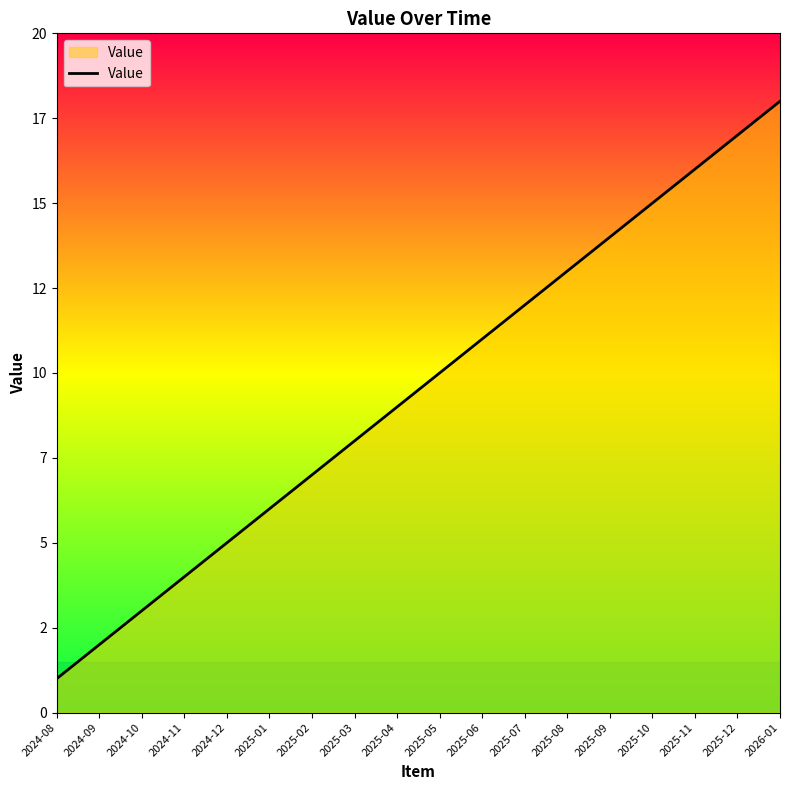

What is the value of the 8th point from the left?

8